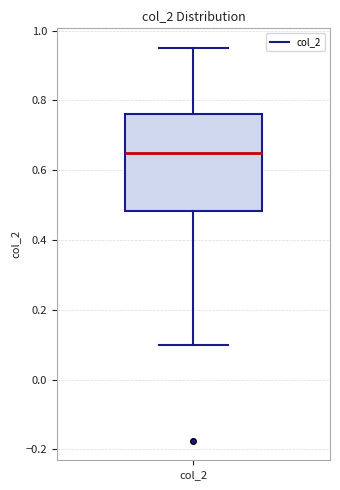

Read this box plot against the y-axis: the position of the median line, the range covered by the box, and the ends of both whiskers. The values are not printed on the chart, so give them approximately, as read against the axis.

median 0.64, box 0.48 to 0.76, whiskers 0.10 to 0.96